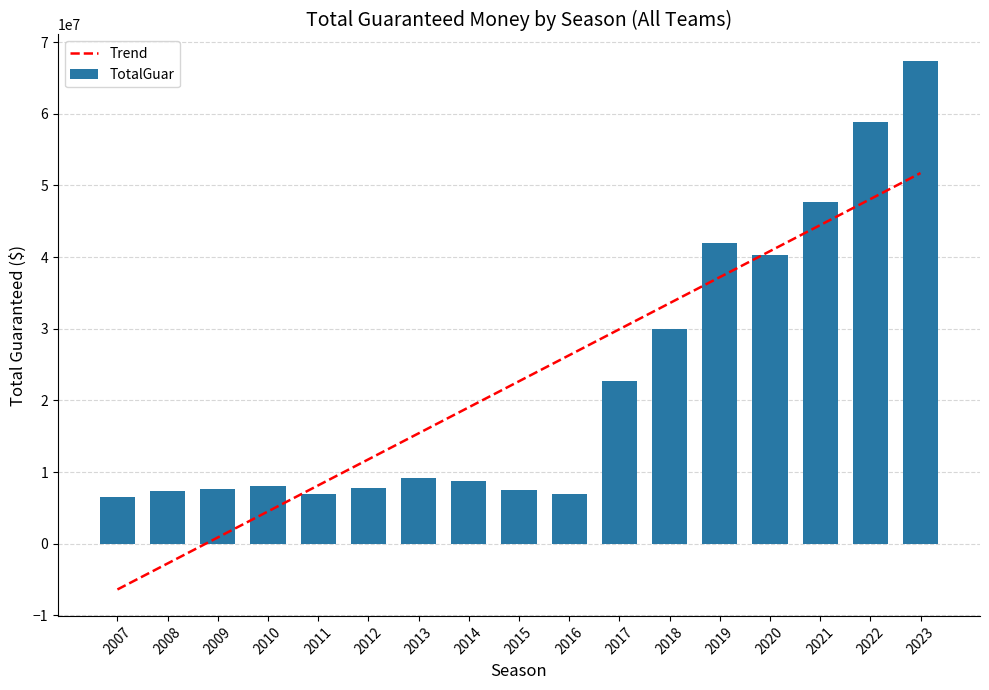

Which series changed the most between 2012 and 2015?

Trend